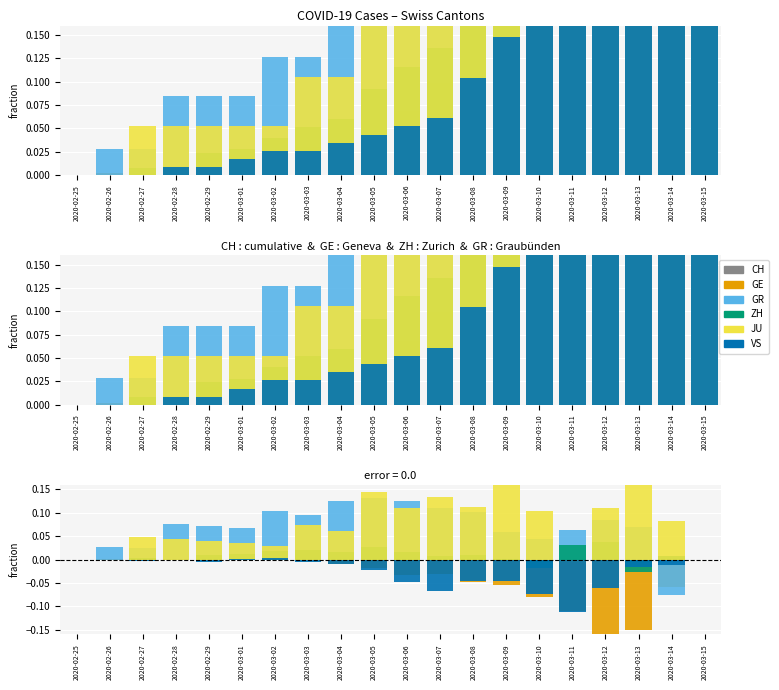

Reading left to right, what are all the values shown in this chart?

CH: 0.0	0.0	0.0	0.0	0.0	0.0	0.0	0.0	0.0	0.0	0.0	0.0	0.0	0.0	0.0	0.0	0.0	0.0	0.0	0.0
GE: 0.0	0.0	-0.0	0.0	0.0	0.0	0.0	-0.0	-0.0	-0.0	-0.0	-0.0	-0.0	-0.1	-0.1	-0.1	-0.2	-0.2	-0.1	0.0
GR: 0.0	0.0	0.0	0.1	0.1	0.1	0.1	0.1	0.1	0.1	0.1	0.1	0.1	0.1	0.0	0.1	0.1	0.1	-0.1	0.0
ZH: 0.0	-0.0	0.0	-0.0	0.0	0.0	0.0	0.0	0.0	0.0	0.0	0.0	0.0	0.0	-0.0	0.0	0.0	-0.0	0.0	0.0
JU: 0.0	-0.0	0.0	0.0	0.0	0.0	0.0	0.1	0.1	0.1	0.1	0.1	0.1	0.2	0.1	-0.0	0.1	0.2	0.1	0.0
VS: 0.0	-0.0	-0.0	-0.0	-0.0	0.0	0.0	-0.0	-0.0	-0.0	-0.0	-0.1	-0.0	-0.0	-0.1	-0.1	-0.1	-0.0	-0.0	0.0